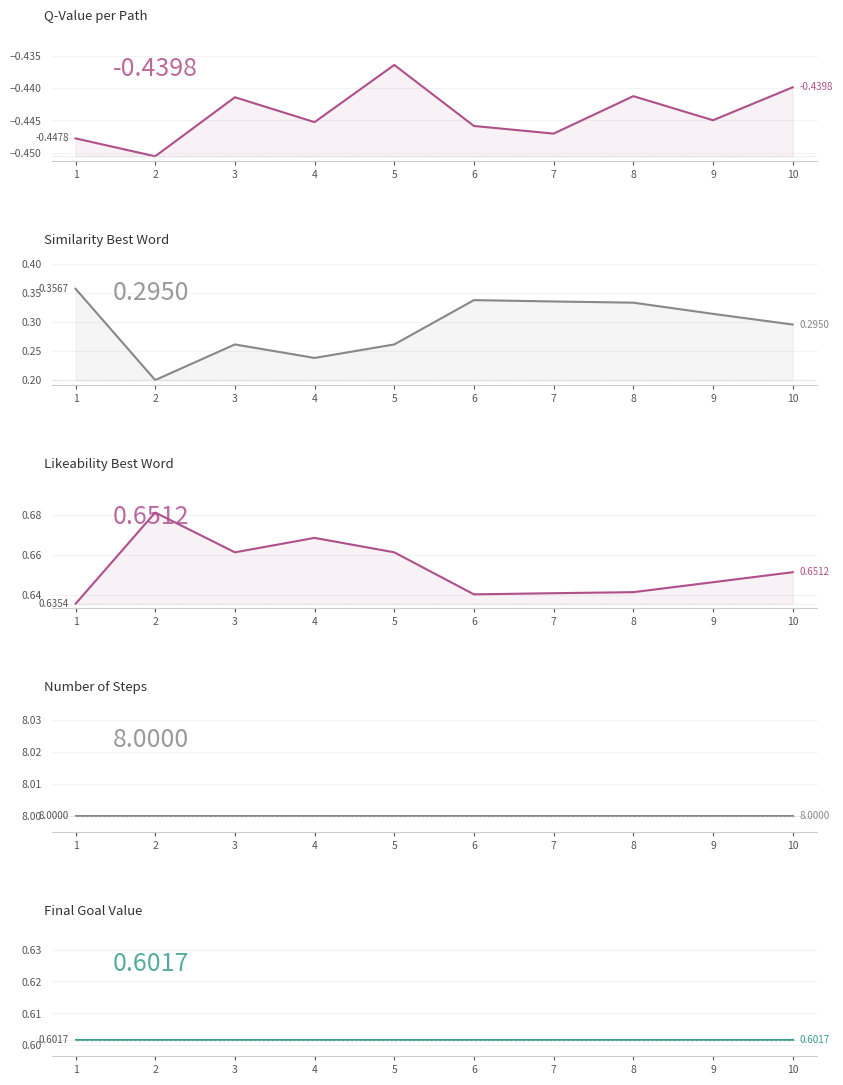

What is the approximate value of nb_steps at 3?

8.0